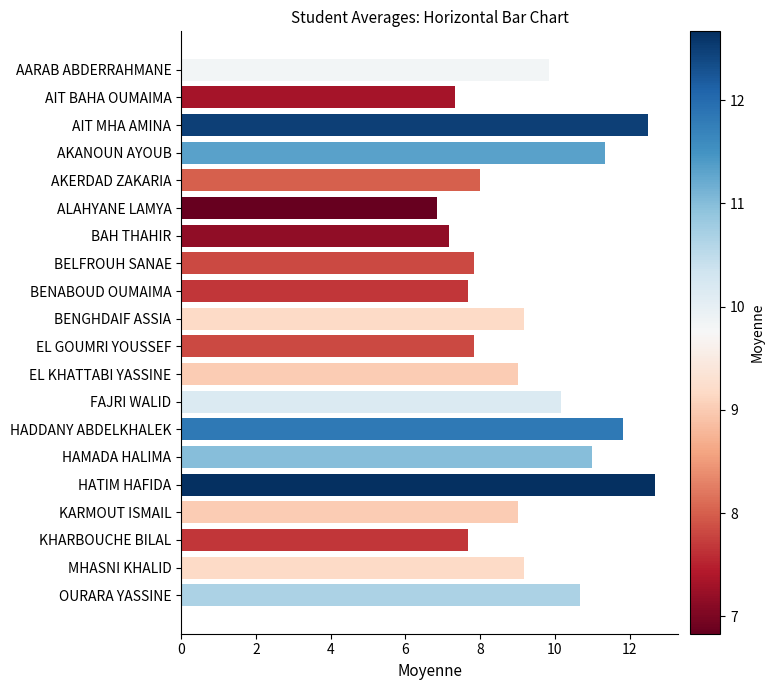

Reading bottom to top, what are all the values shown in this chart?

10.7	9.2	7.7	9.0	12.7	11.0	11.8	10.2	9.0	7.8	9.2	7.7	7.8	7.2	6.8	8.0	11.3	12.5	7.3	9.8